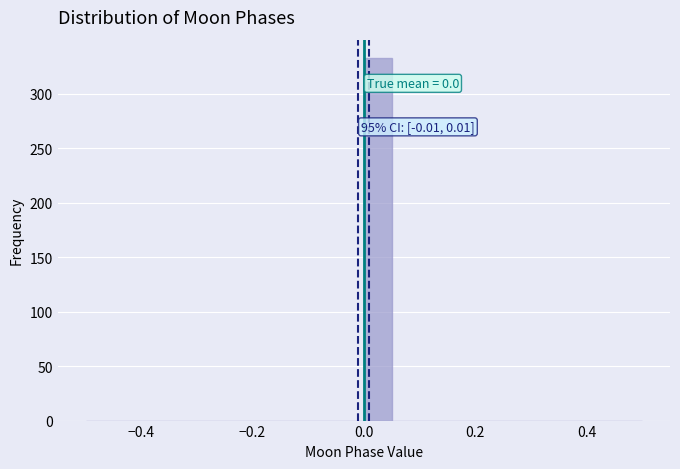

Around what value on the x-axis is the tallest bar? Give the approximate position of its centre, as read against the axis.

0.02